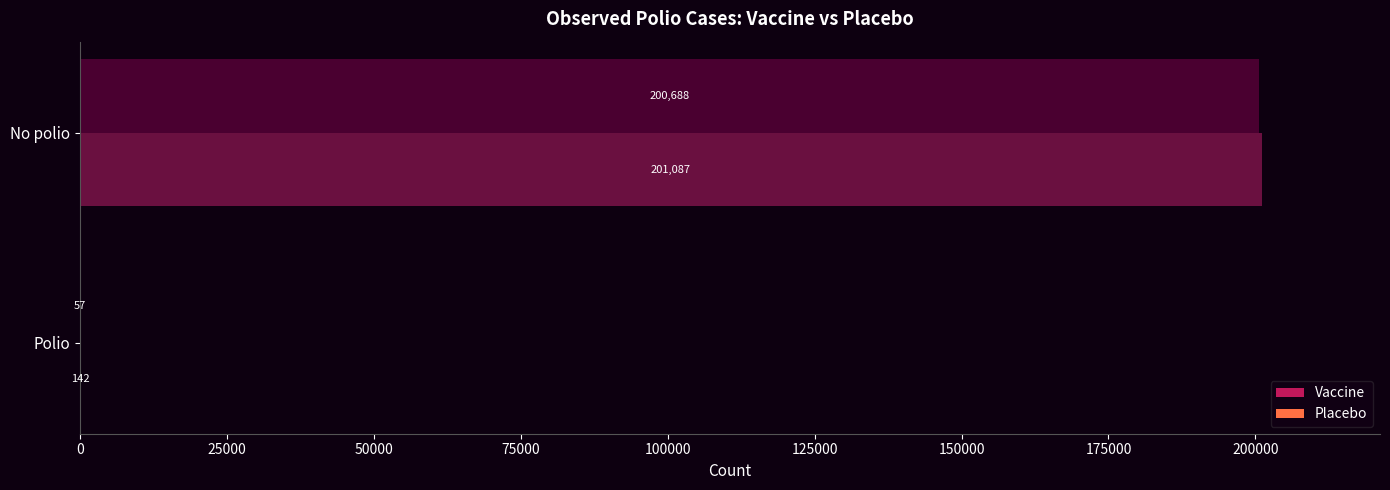

Between Polio and No polio, which series saw the biggest shift?

Placebo